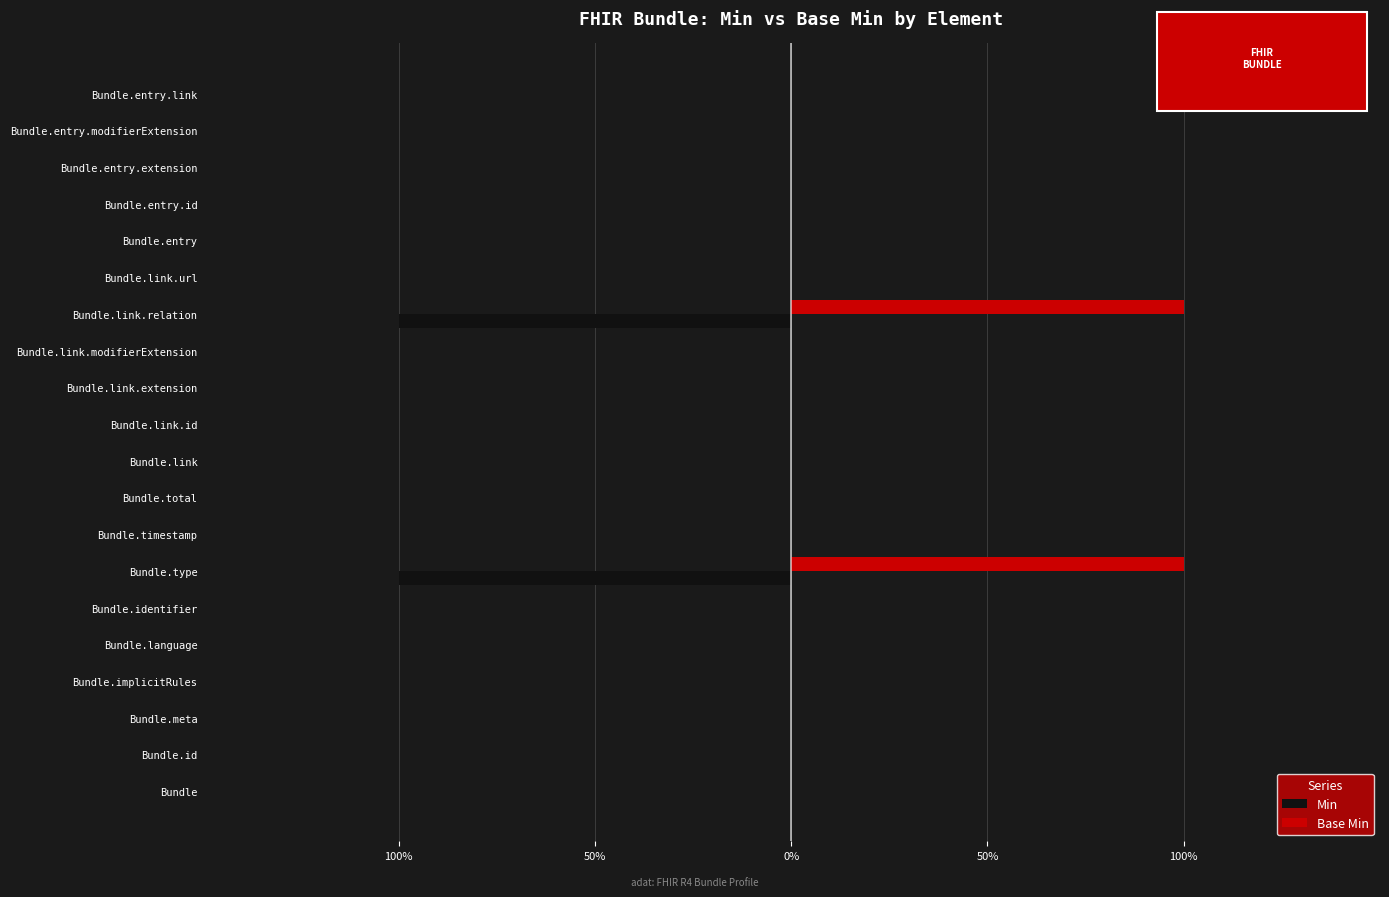

Reading right to left, transcribe all the data shown in this chart.

Min: 0	0	0	0	0	0	-1	0	0	0	0	0	0	-1	0	0	0	0	0	0
Base Min: 0	0	0	0	0	0	1	0	0	0	0	0	0	1	0	0	0	0	0	0